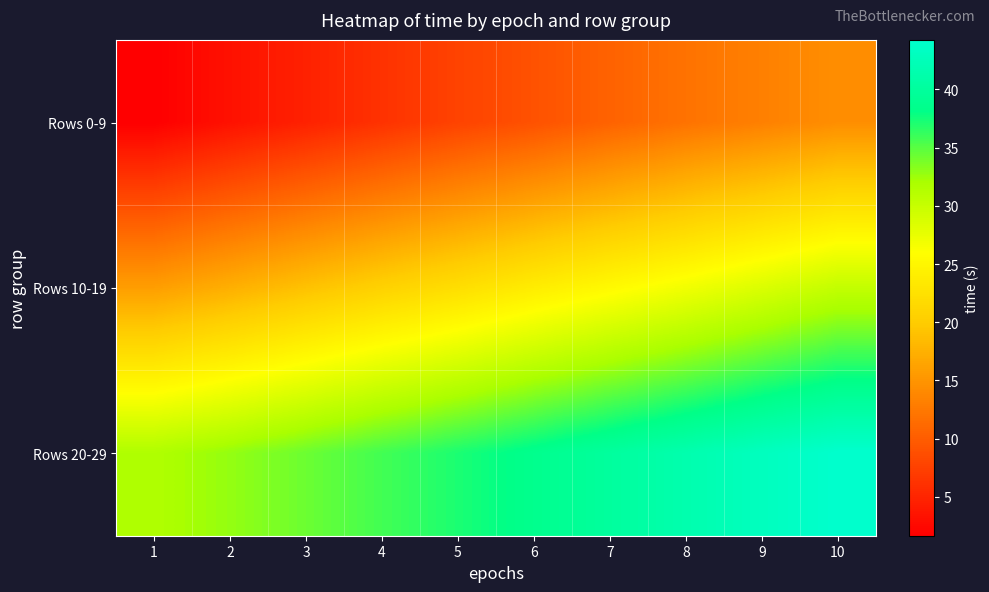

Rank the series by their average value, from highest to lowest.

Rows 20-29, Rows 10-19, Rows 0-9